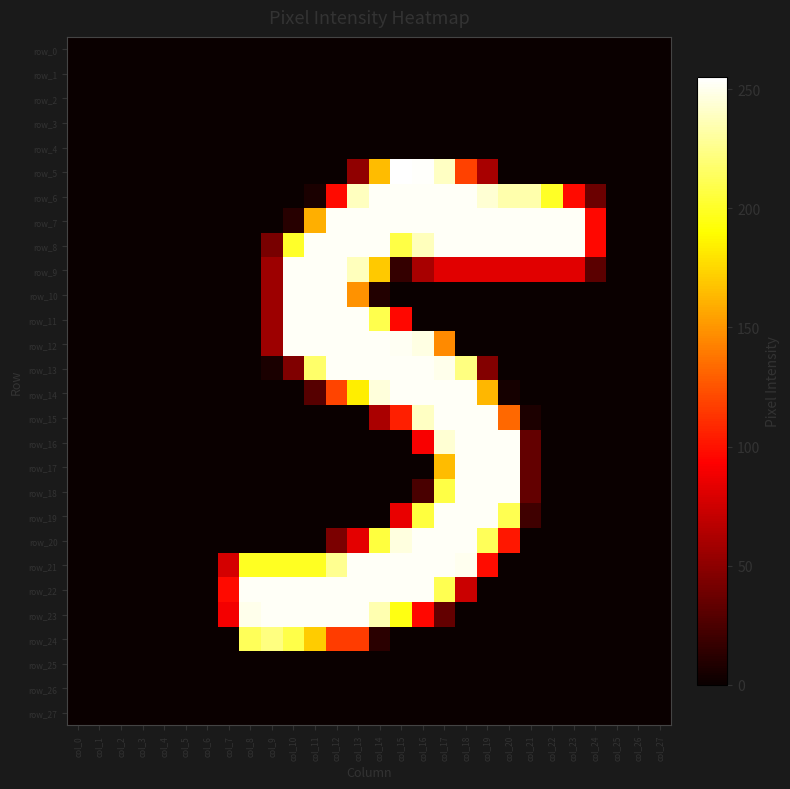

At which category does the chart reach its minimum across all series?

col_0